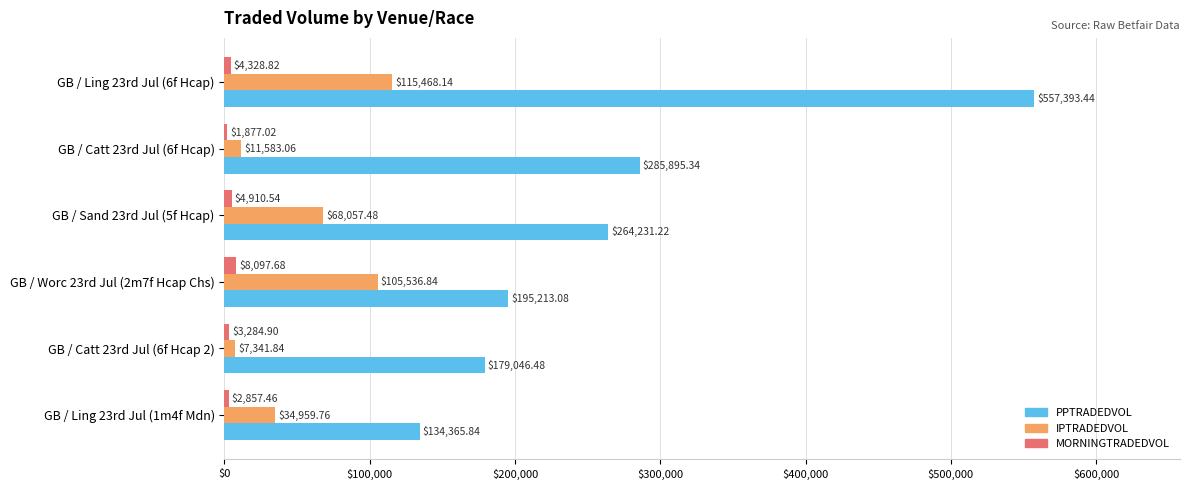

Which series has the largest range (max minus min)?

PPTRADEDVOL